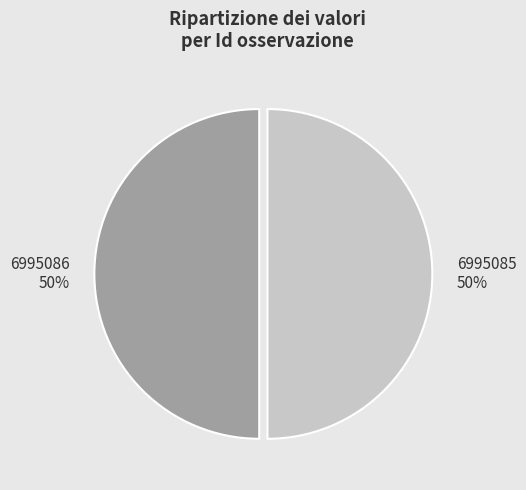

Combined, do 6995085 and 6995086 account for over 50%?

Yes